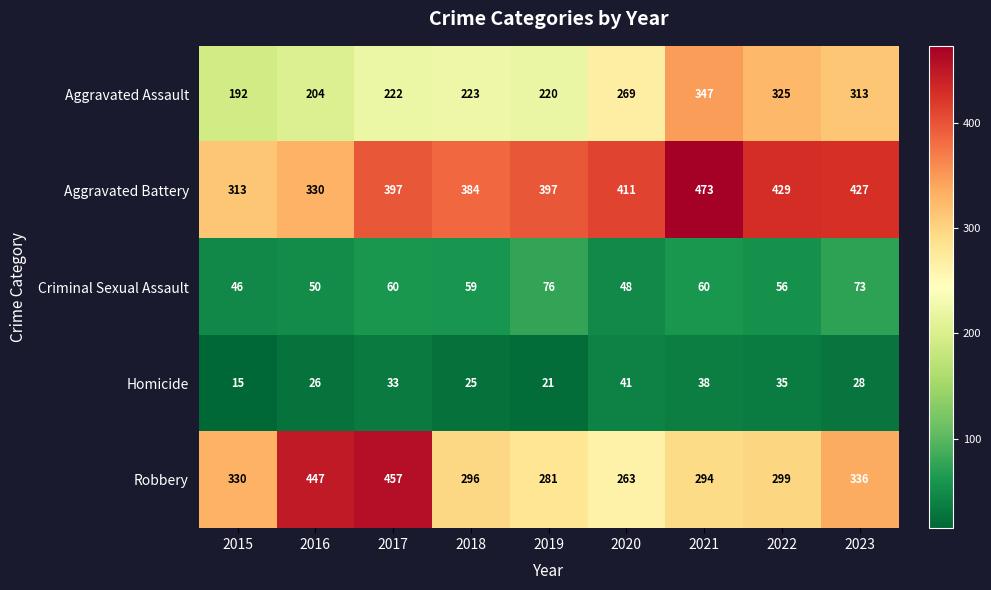

At which label is Aggravated Assault closest to 269?

2020